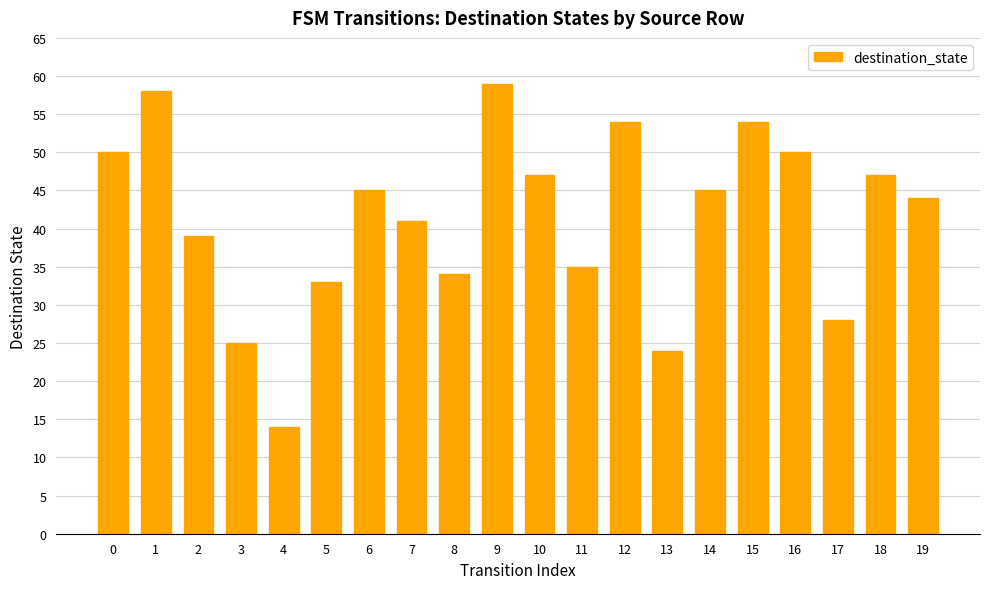

Approximately how many times larger is the value at 0 compared to 5?

1.5